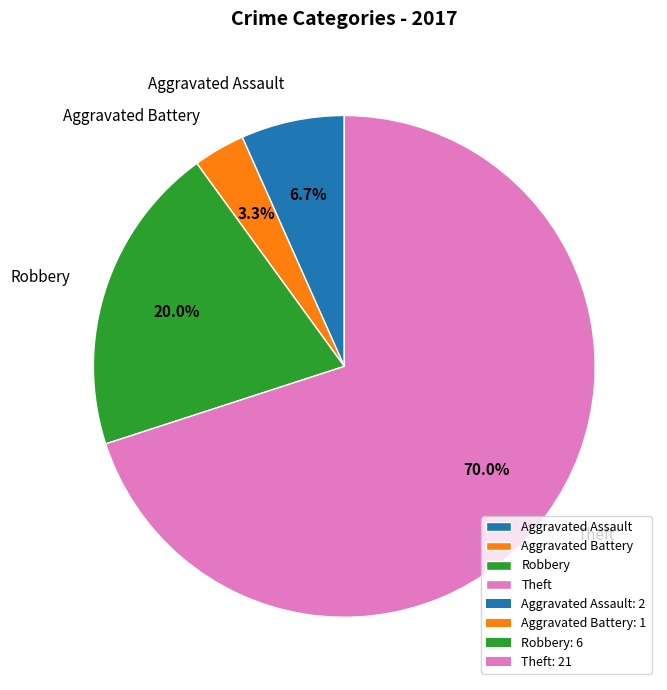

How many segments does this pie chart have?

4